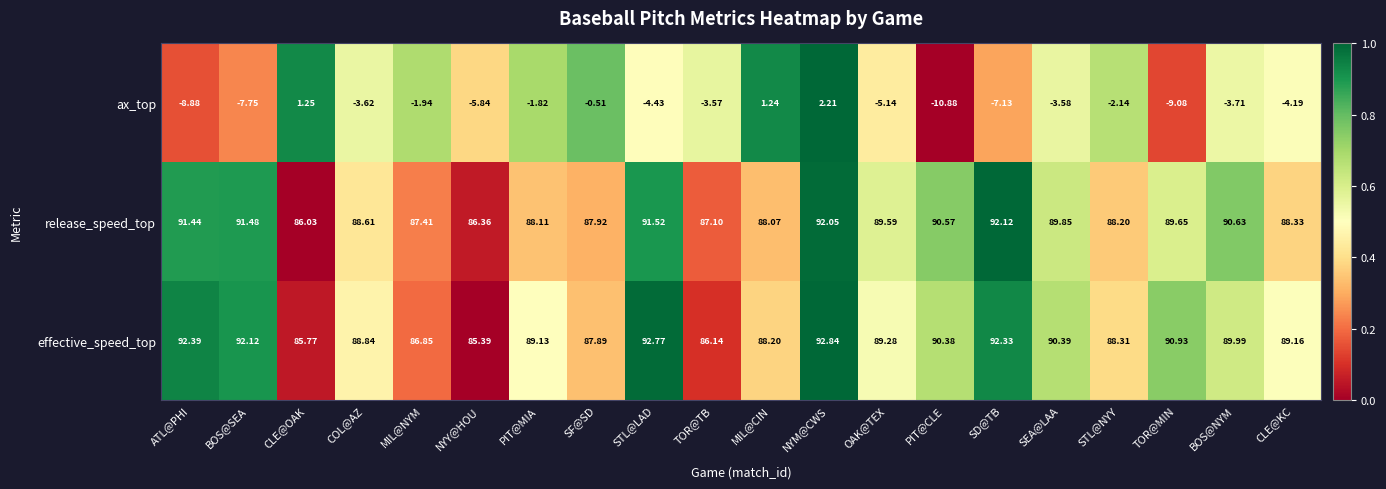

How many data points in release_speed_top are above 89?

10